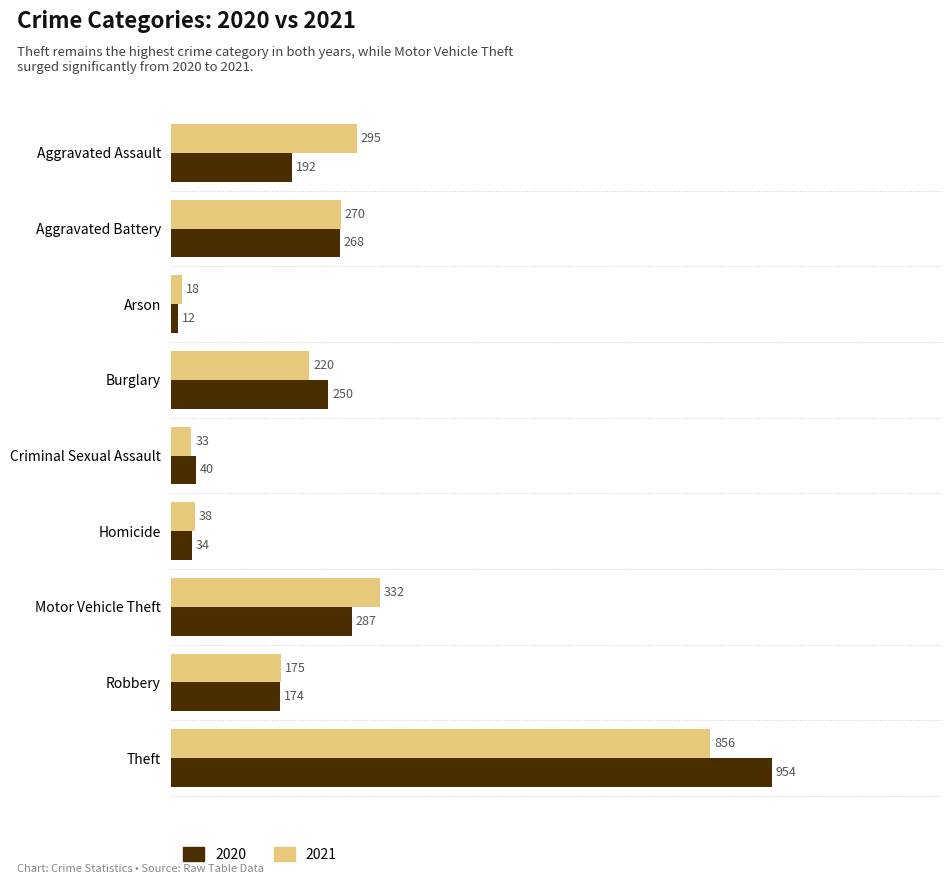

At Motor Vehicle Theft, list the series in order from smallest to largest.

2020, 2021